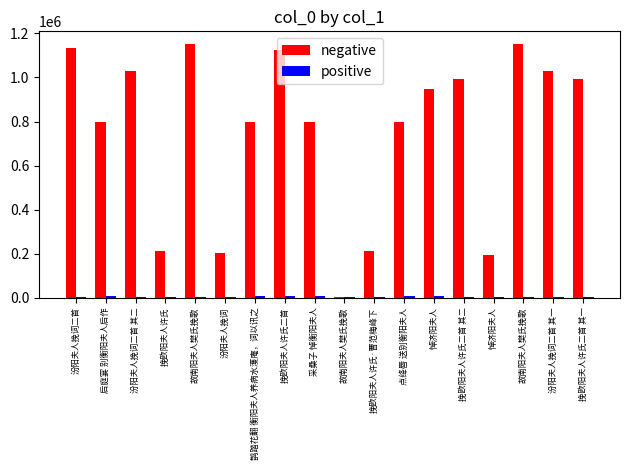

Which label corresponds to the largest value in the chart?

故南阳夫人樊氏挽歌